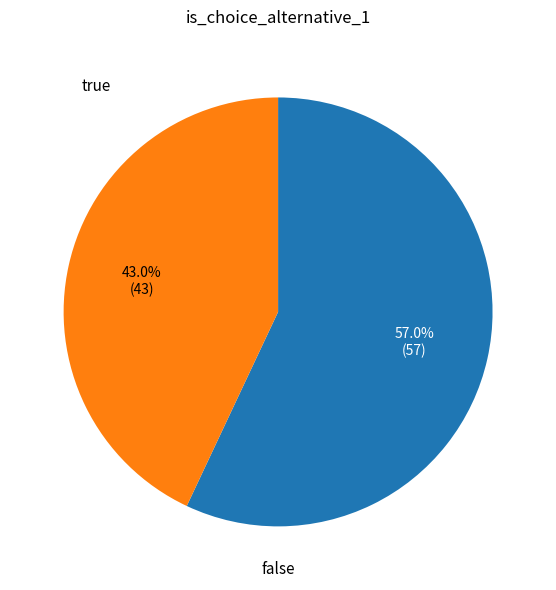

Is there any slice that represents more than half of the pie?

Yes